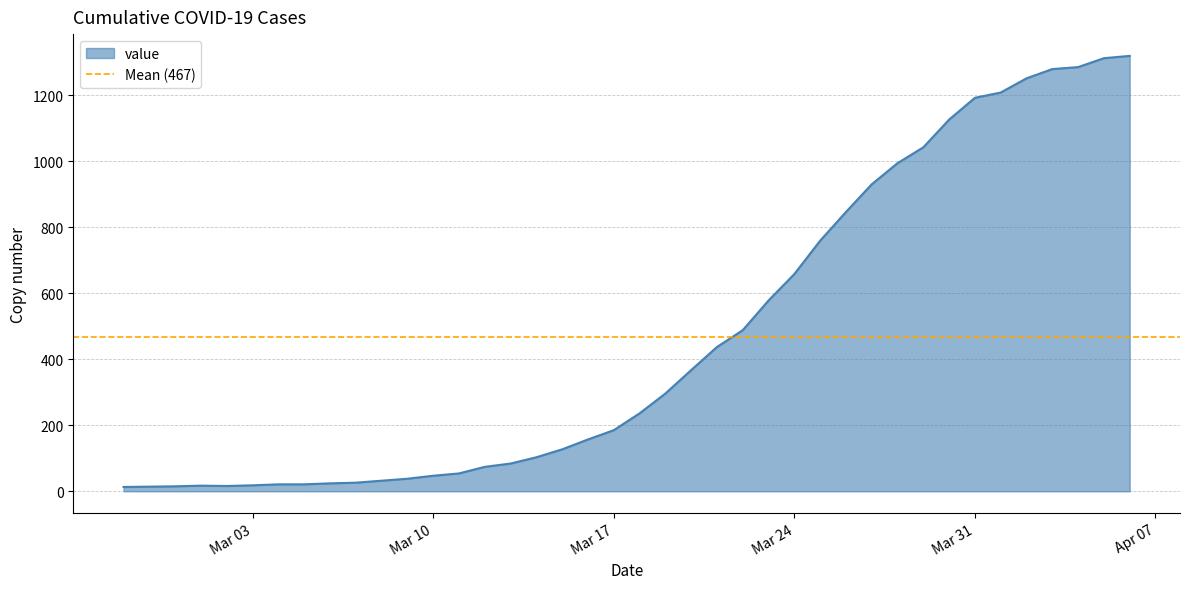

What is the label of the 9th point from the right?

2020-03-29